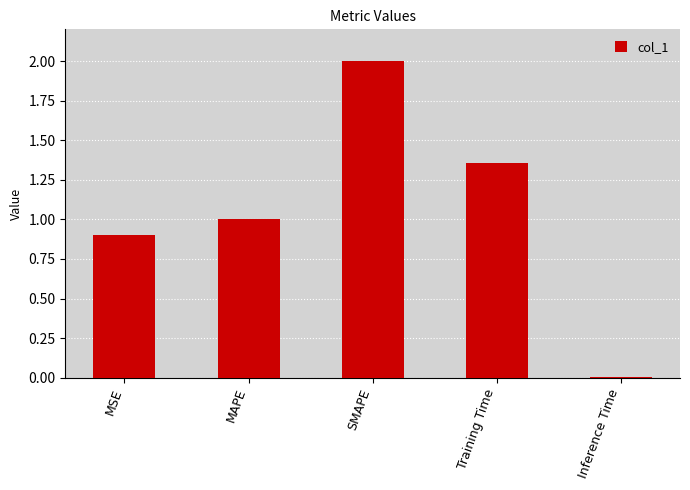

List the labels in order of value, largest first.

SMAPE, Training Time, MAPE, MSE, Inference Time